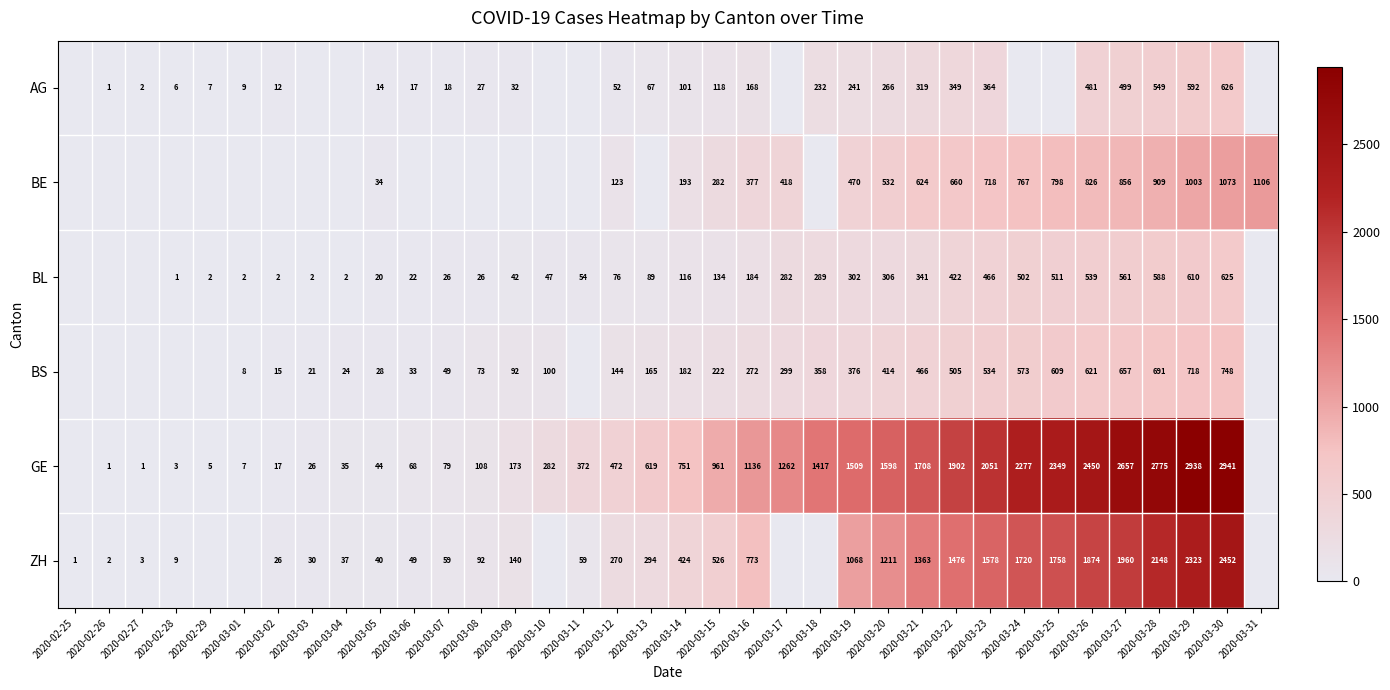

What is the difference between the BS values at 2020-03-25 and 2020-03-07?

560